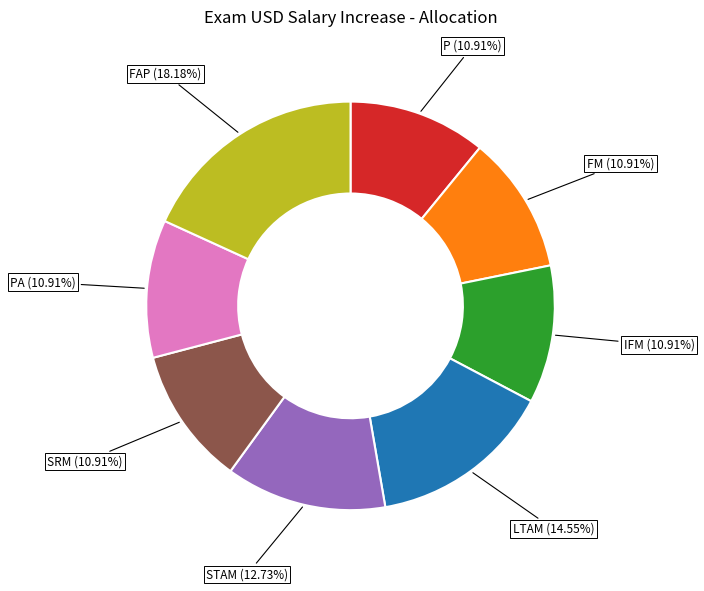

Is there any slice that represents more than half of the pie?

No